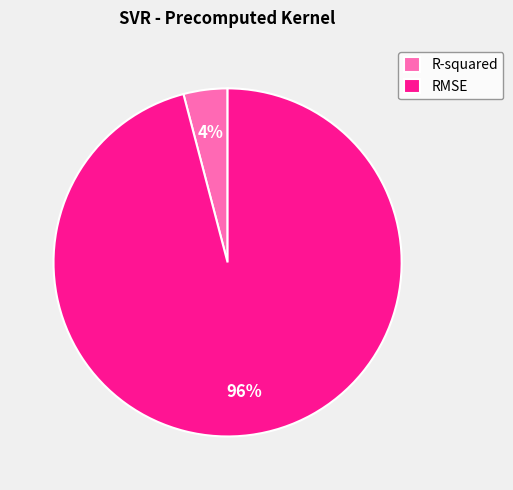

To the nearest percent, what is the combined percentage of R-squared and RMSE?

100%